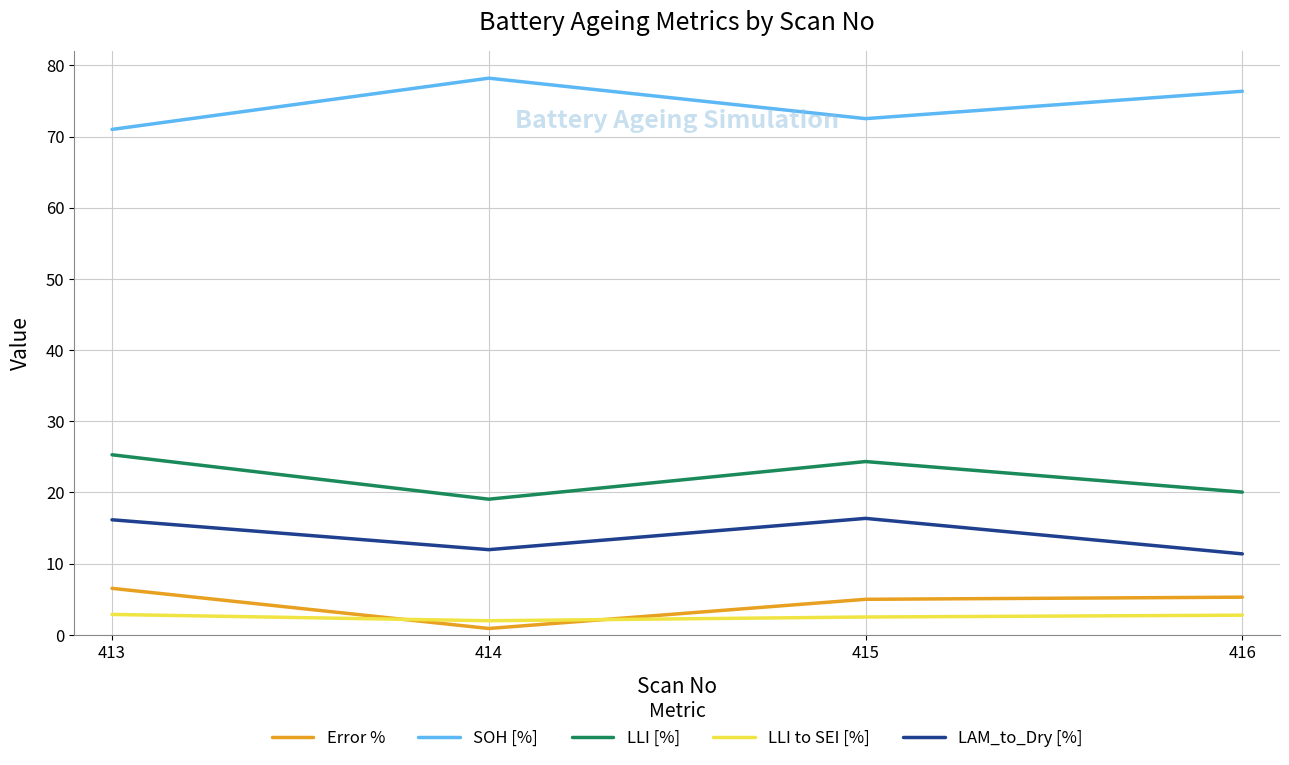

What is the difference between the maximum and minimum values in the SOH [%] series?

7.2